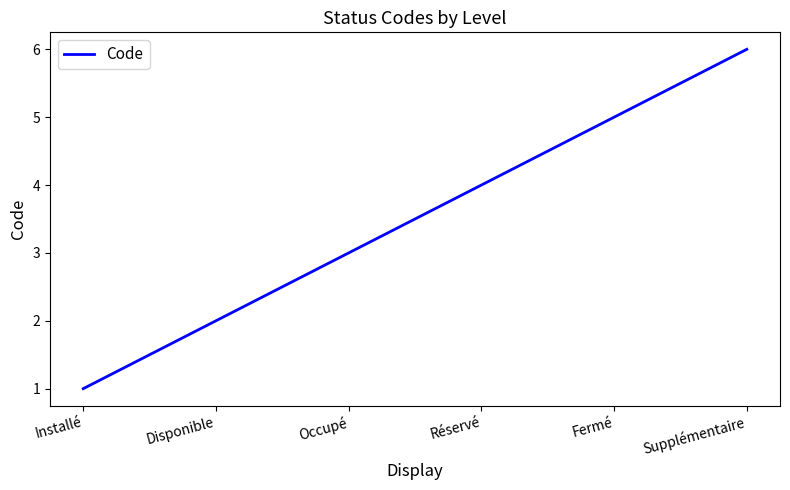

True or false: the data shows 4 at Réservé.

True